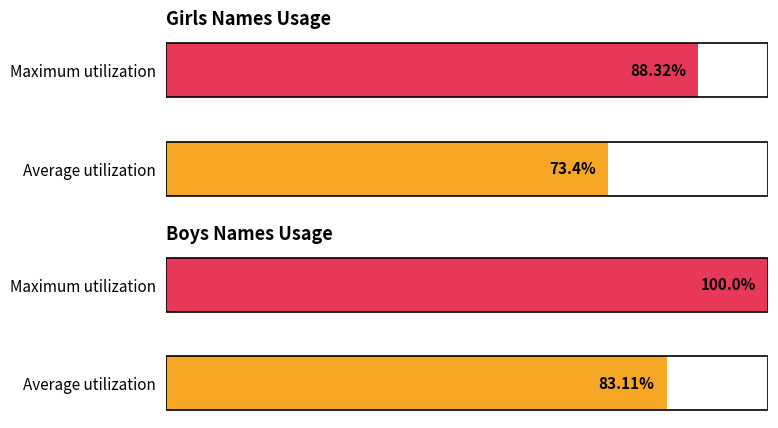

Rank the categories by value from highest to lowest.

Maximum utilization, Average utilization